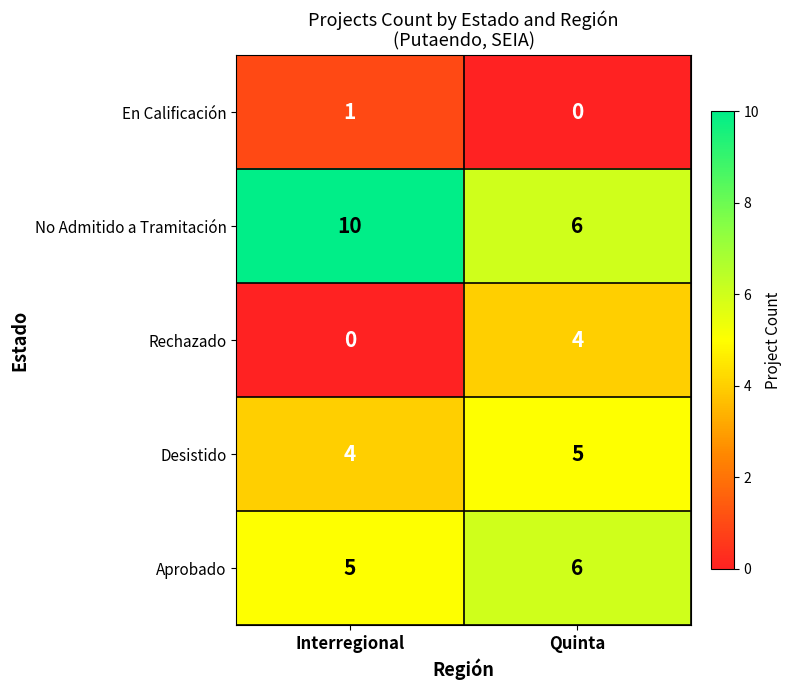

What is the minimum value for No Admitido a Tramitación?

6